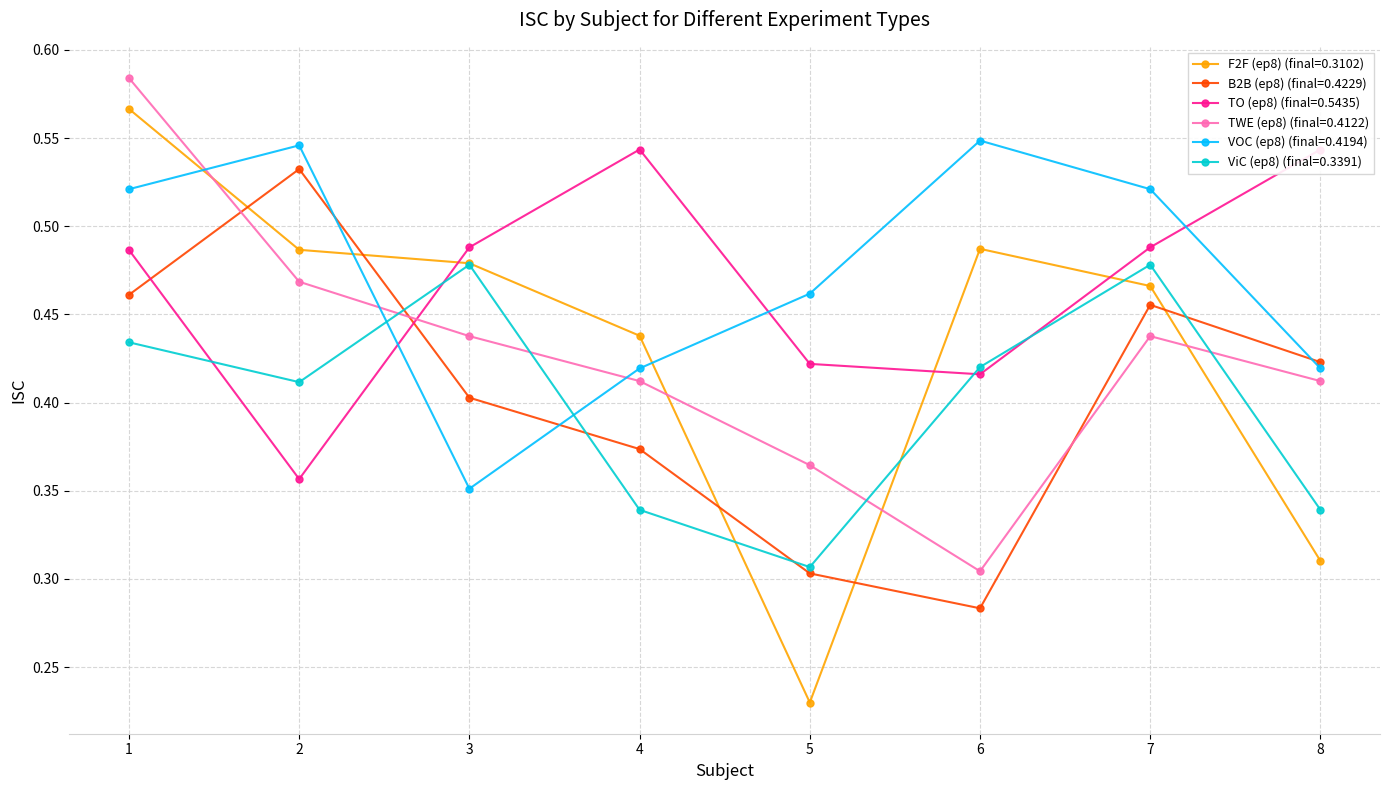

What is the value of the ViC point at the 1st from the left?

0.4